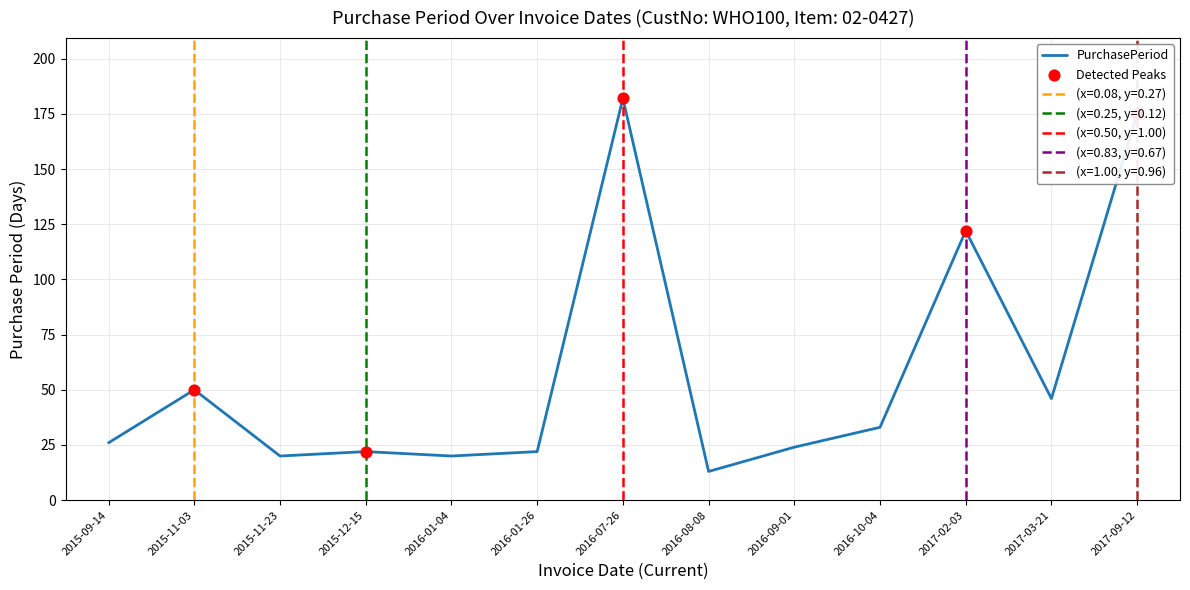

What is the ratio of the value at 2016-10-04 to the value at 2015-11-03?

0.7